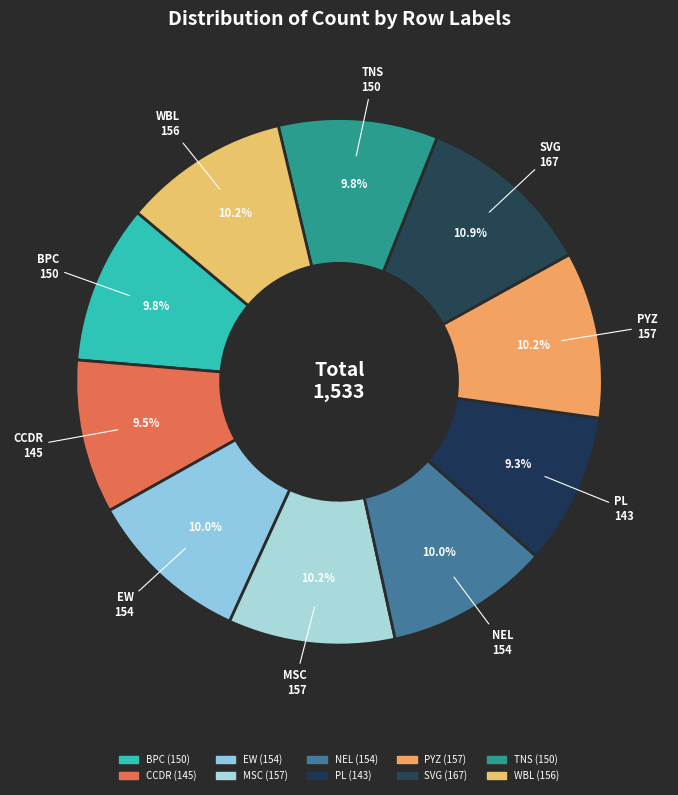

How many segments does this pie chart have?

10